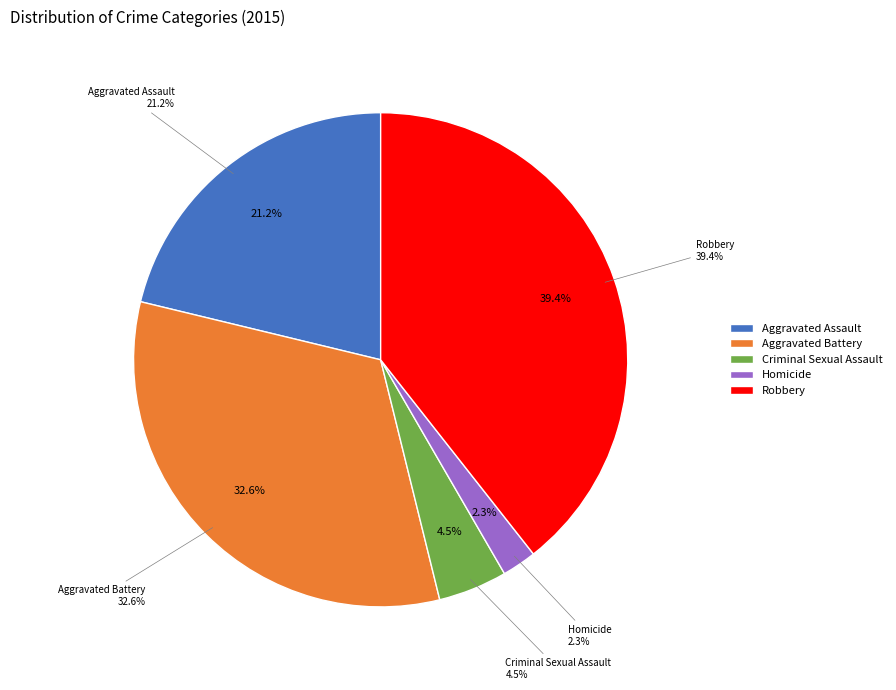

What percentage is the Aggravated Battery slice, to the nearest percent?

33%